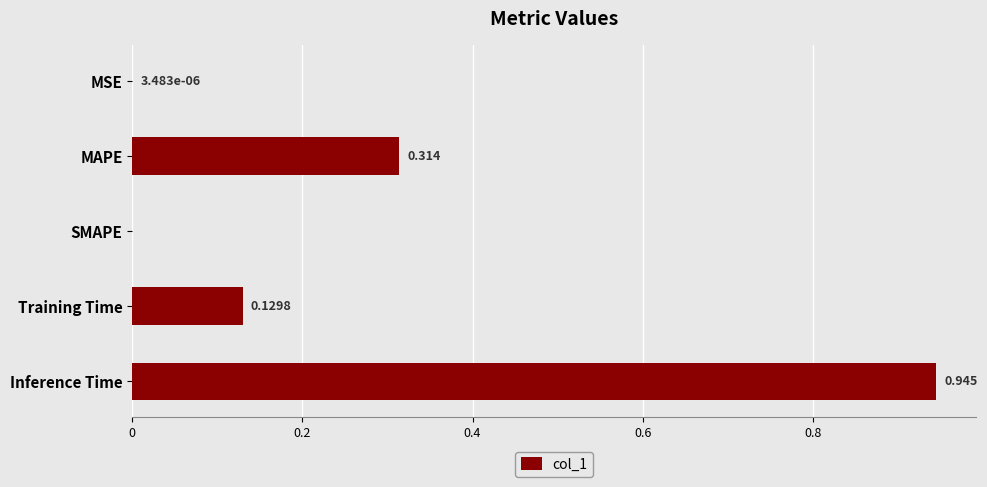

Which has a higher value, SMAPE or MAPE?

MAPE